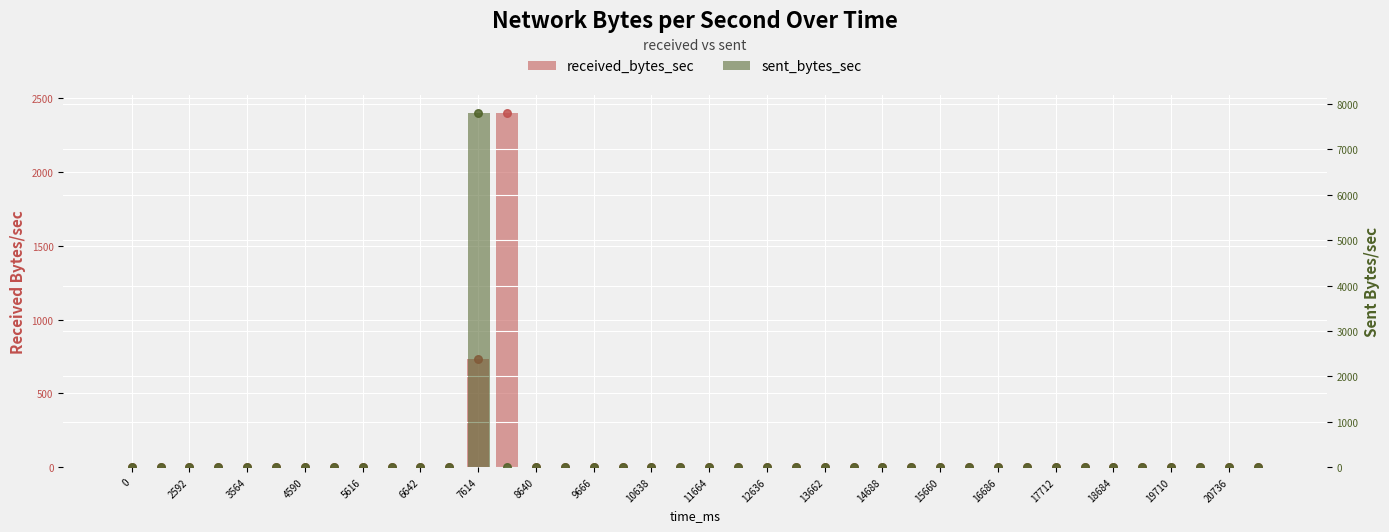

Which series has the widest spread of Y values?

sent_bytes_sec